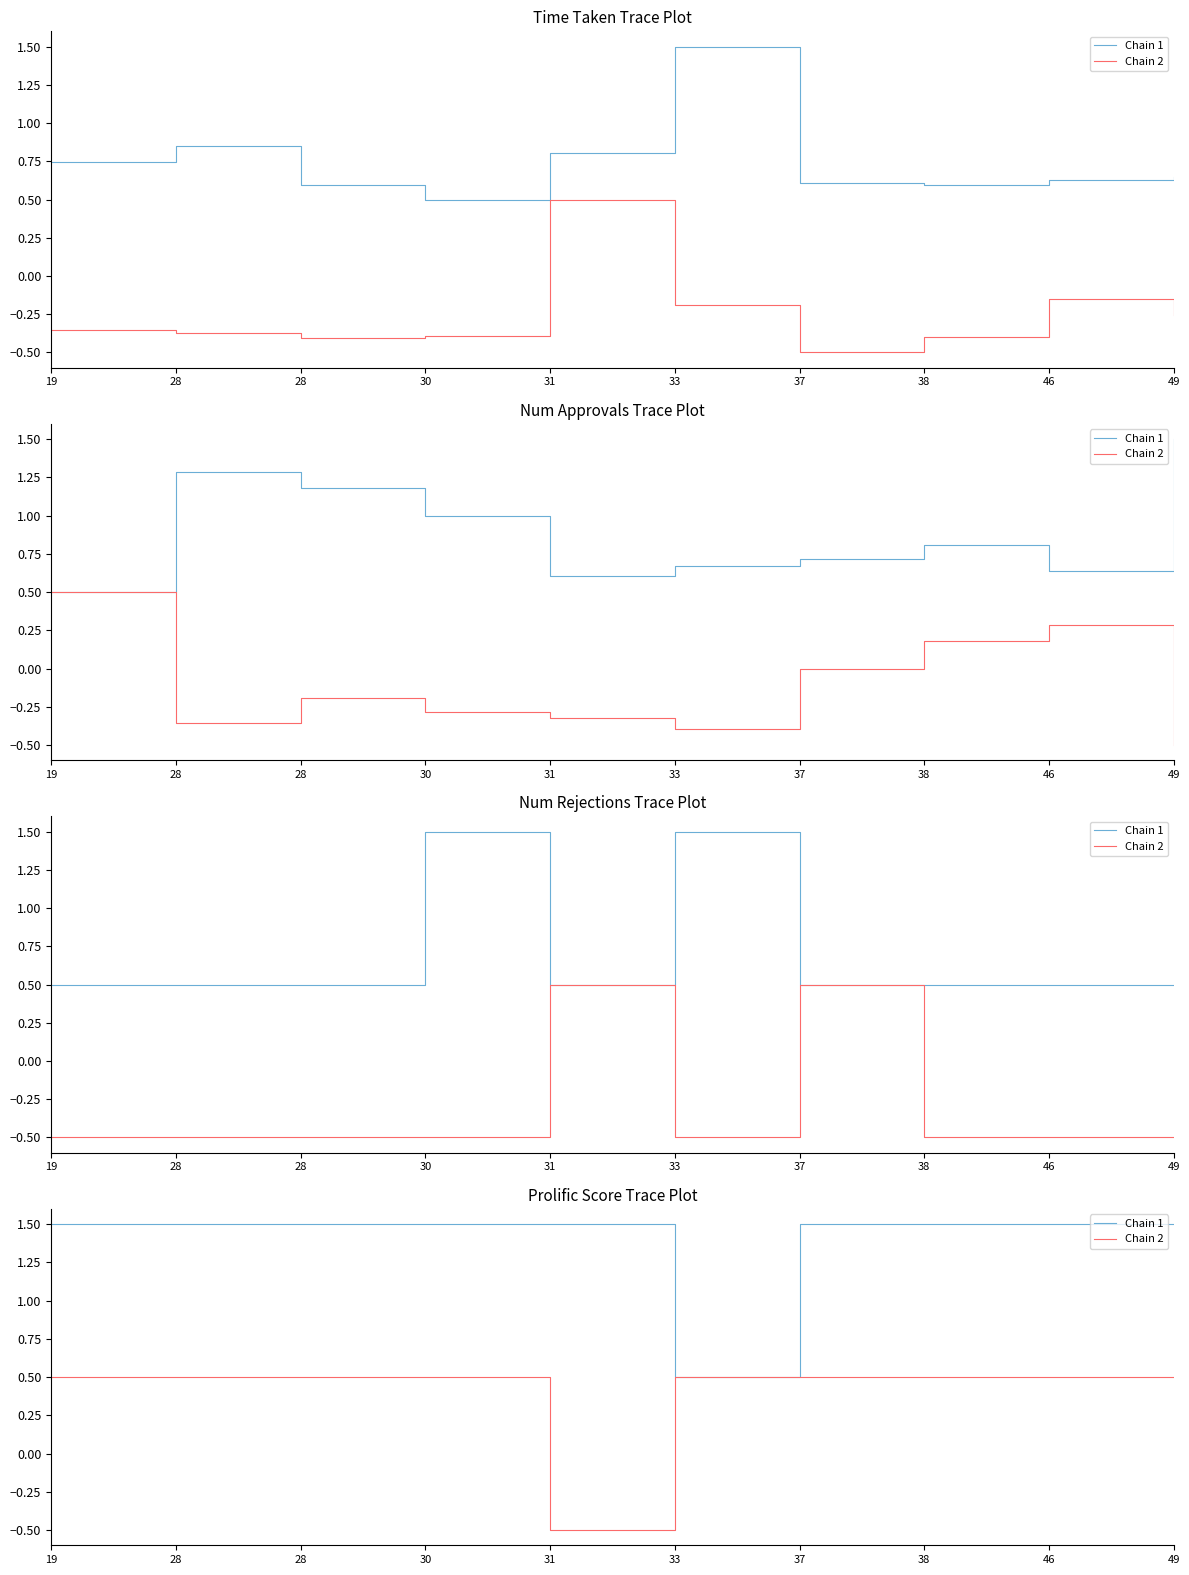

At which category is the sum across all series the highest?

19